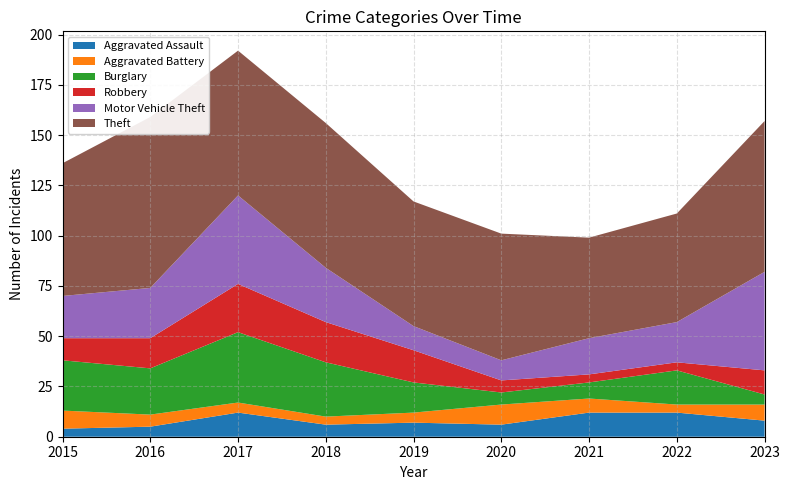

Reading left to right, what are all the values shown in this chart?

Aggravated Assault: 4	5	12	6	7	6	12	12	8
Aggravated Battery: 9	6	5	4	5	10	7	4	8
Burglary: 25	23	35	27	15	6	8	17	5
Robbery: 11	15	24	20	16	6	4	4	12
Motor Vehicle Theft: 21	25	44	27	12	10	18	20	49
Theft: 66	85	72	72	62	63	50	54	75